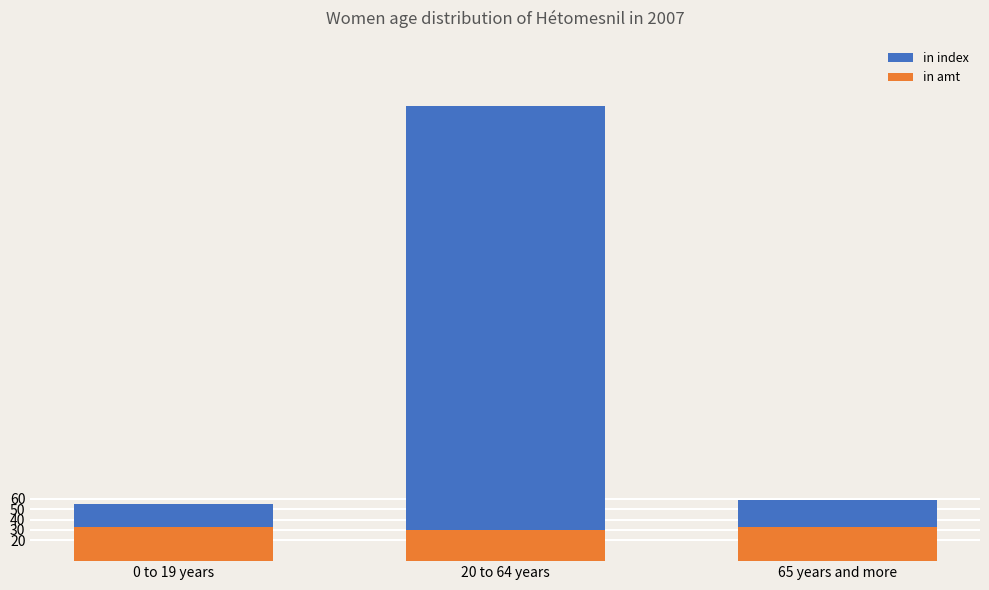

What is the total value across all series at 65 years and more?

92